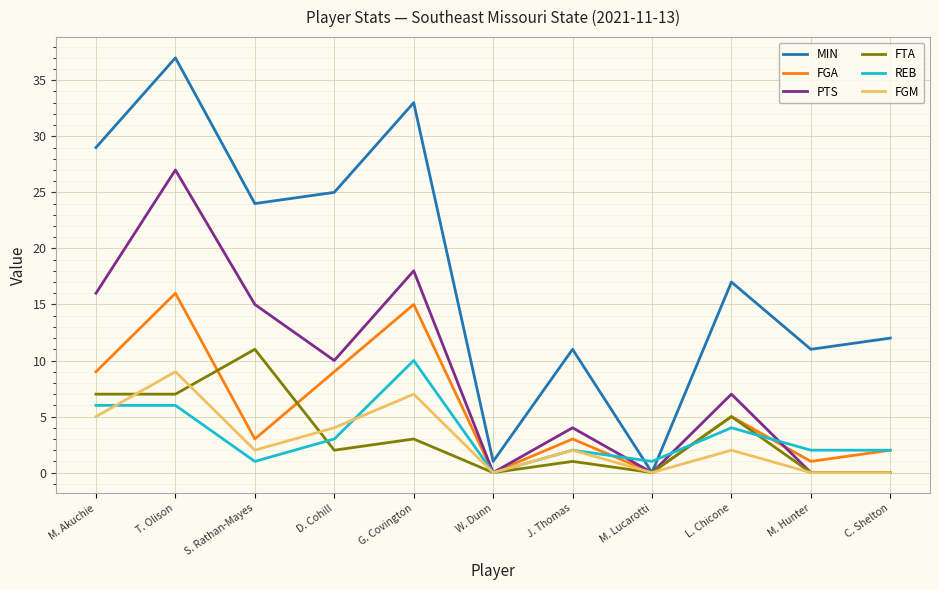

In MIN, how many points are lower than both neighbors (excluding endpoints)?

4